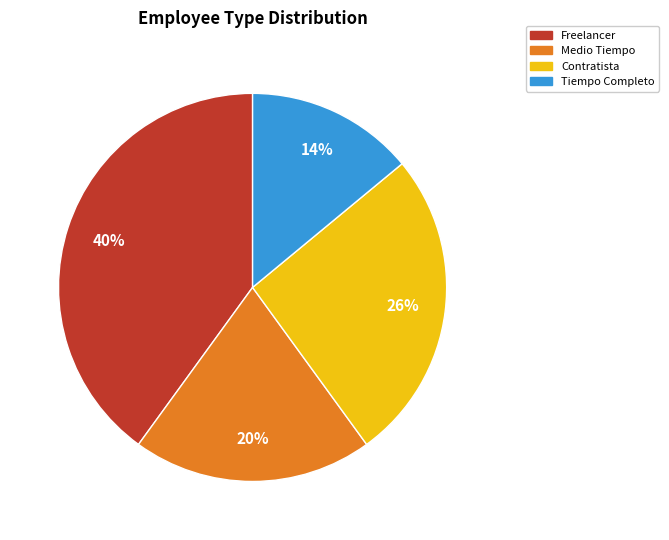

The Tiempo Completo slice represents 14% of the pie. True or false?

True